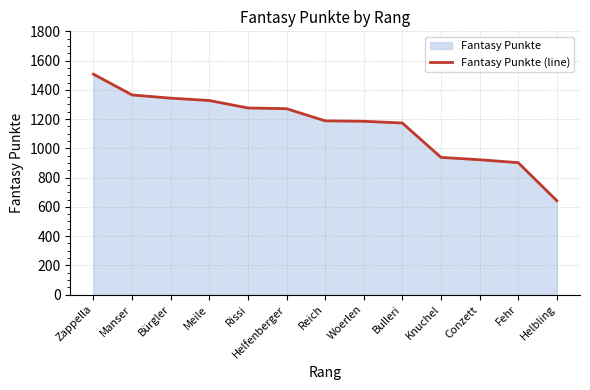

How many data points are less than 1188?

6